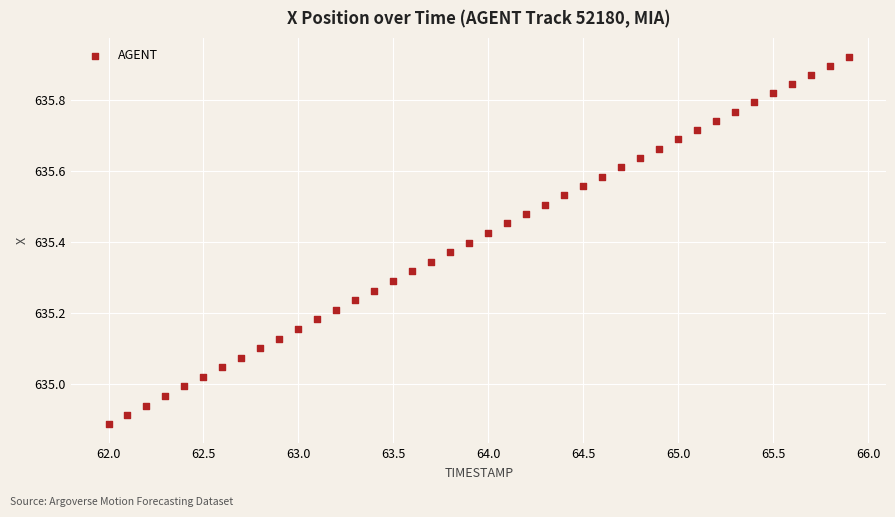

What is the range of X values (max minus min)?

3.9